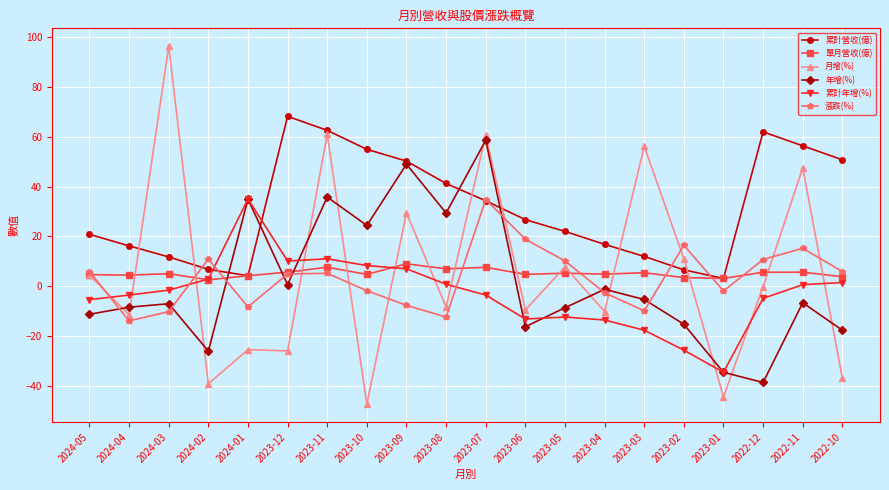

Which series has the widest spread of values?

月增(%)